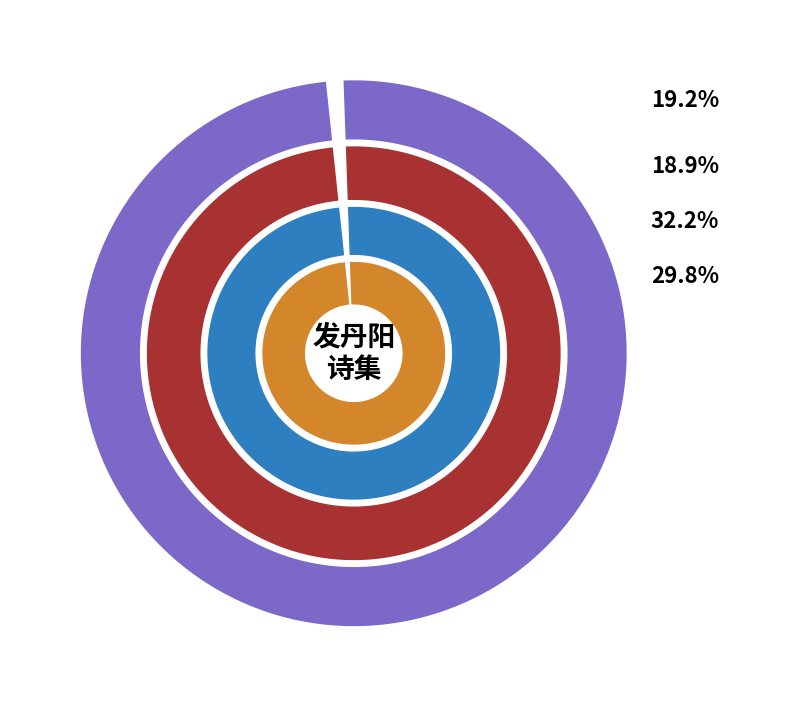

Is 廿三日至蒲圻谢中丞出迎时年九十二鹤发丹容尚能骑乘真人中瑞也口占二绝以纪其盛 the majority of the pie?

No